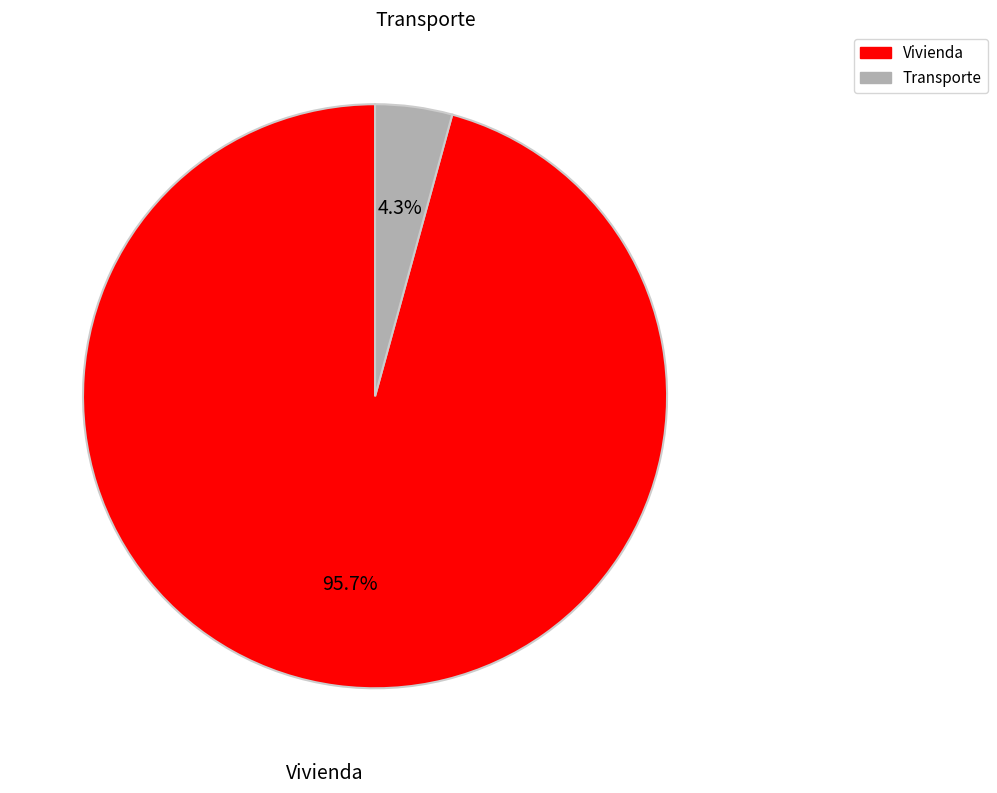

Do Vivienda and Transporte together represent more than half of the pie?

Yes